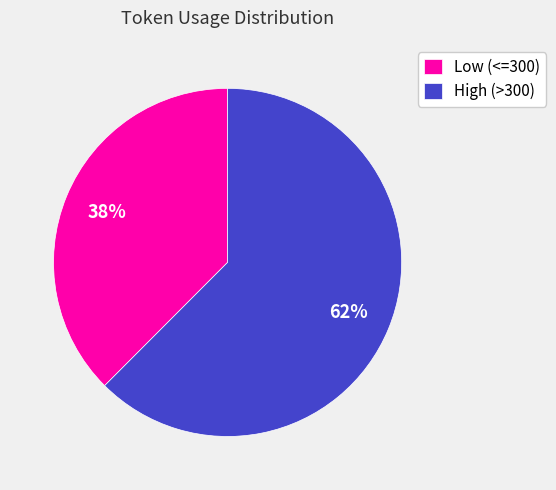

What is the smallest slice in the pie chart?

Low (<=300)